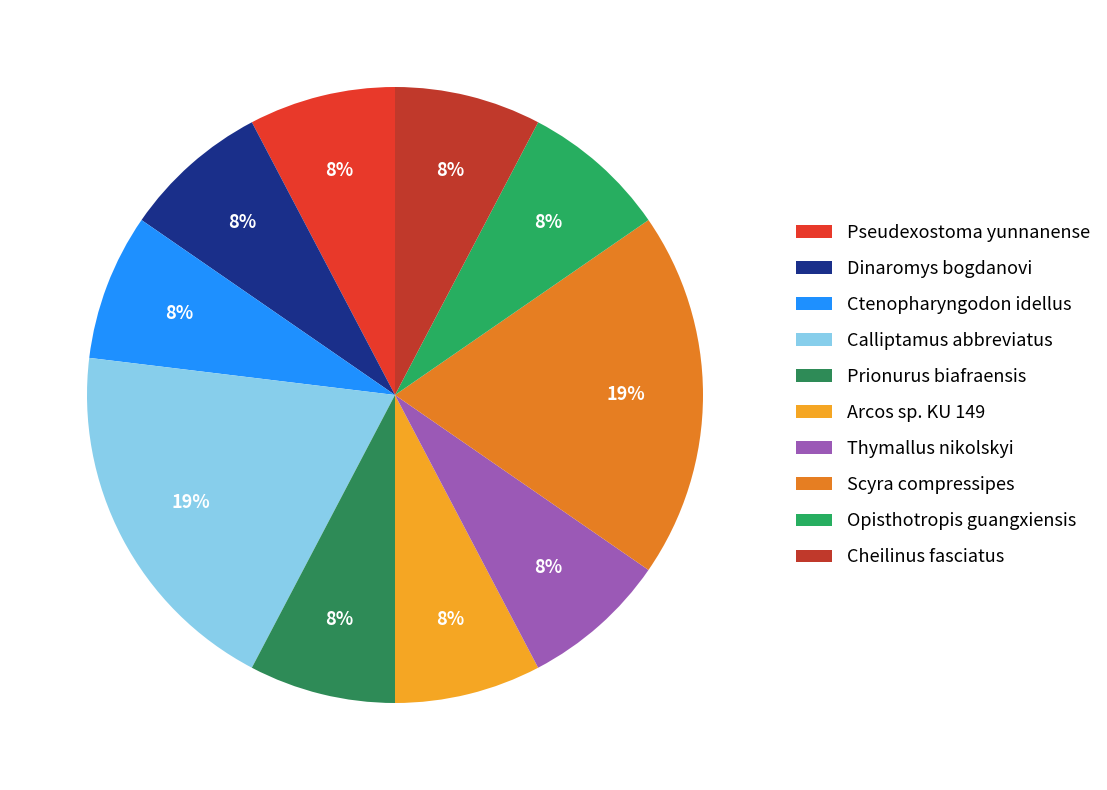

Which slice is the largest?

Calliptamus abbreviatus